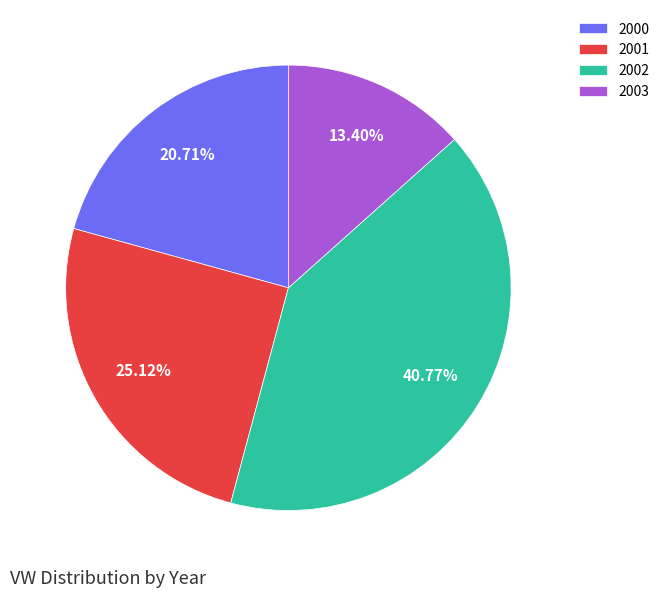

Rank the categories by value from lowest to highest.

2003, 2000, 2001, 2002